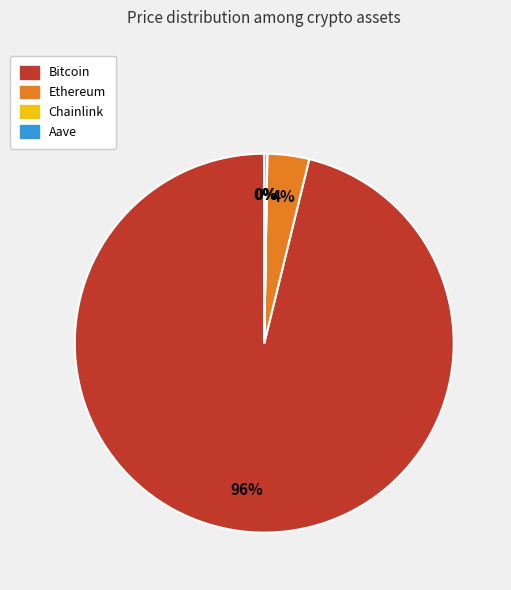

The Ethereum slice represents 13% of the pie. True or false?

False